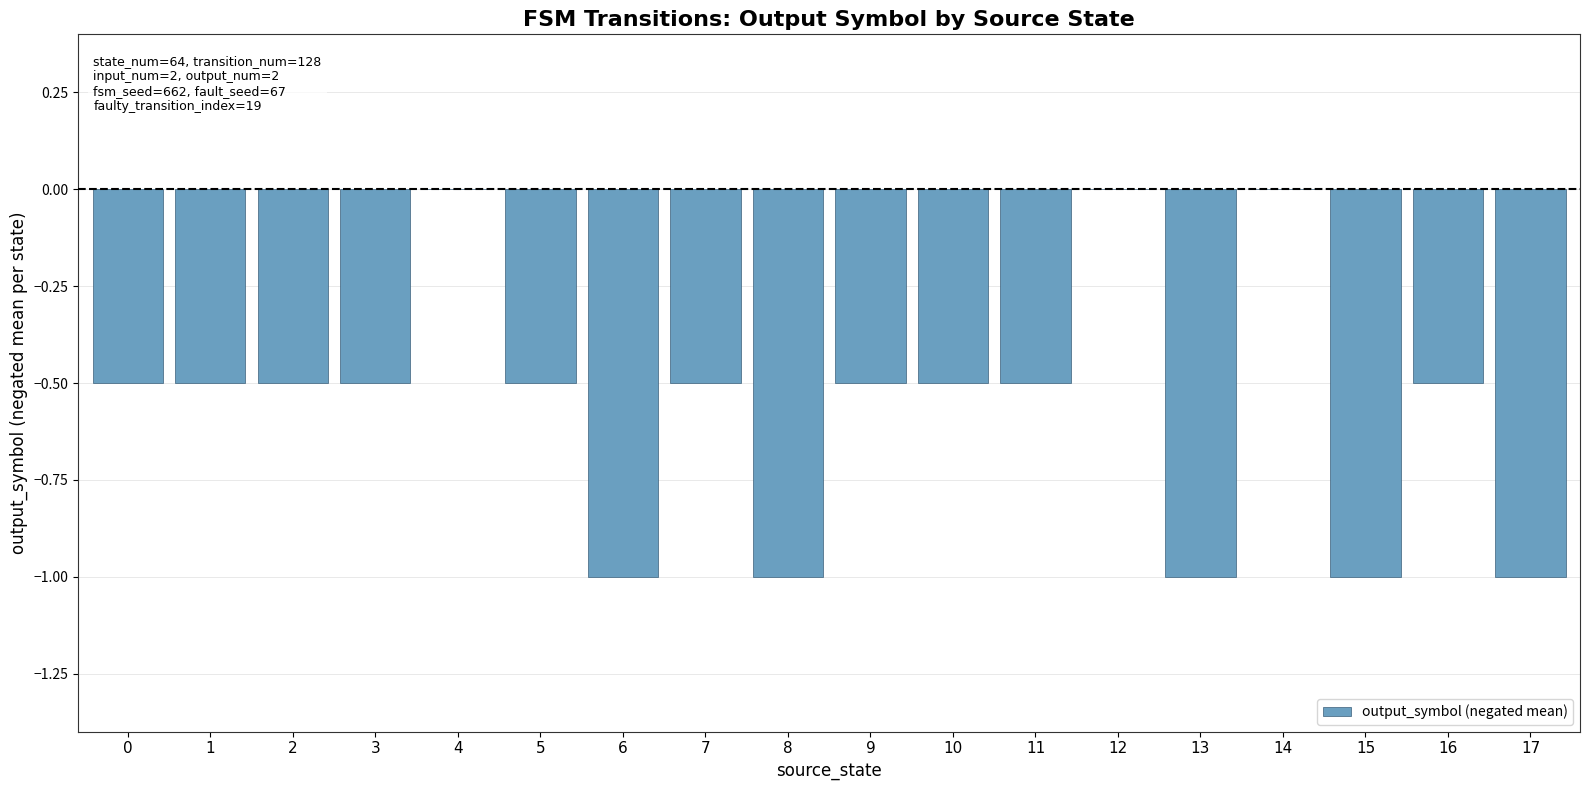

What is the average value?

-0.6